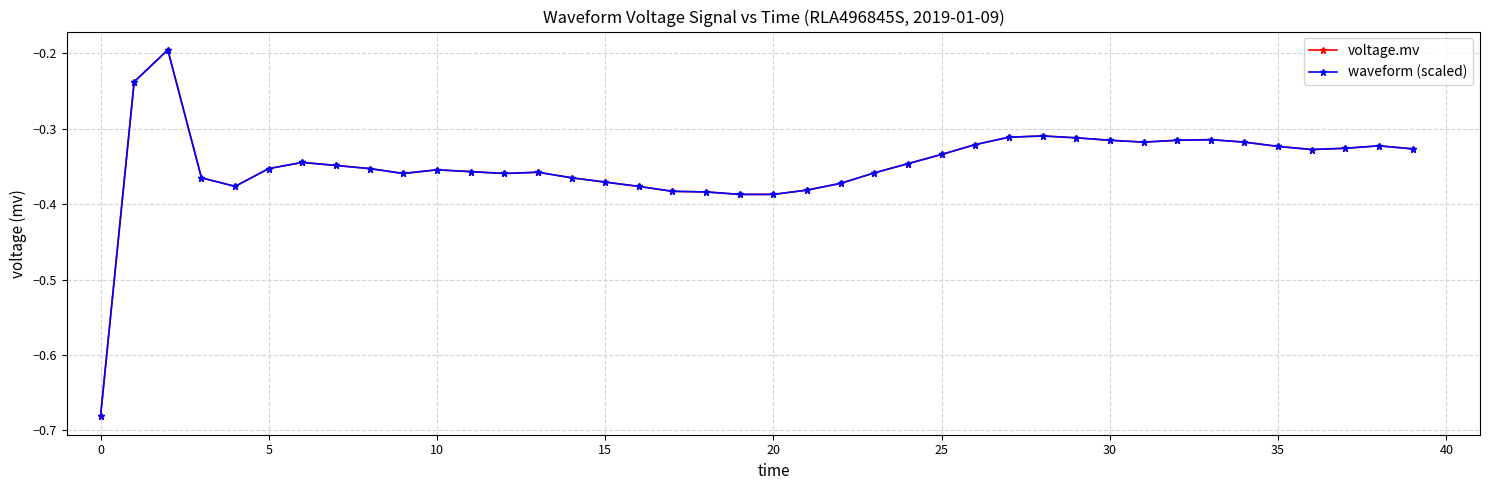

What is the average value of the waveform (scaled) series?

-0.3